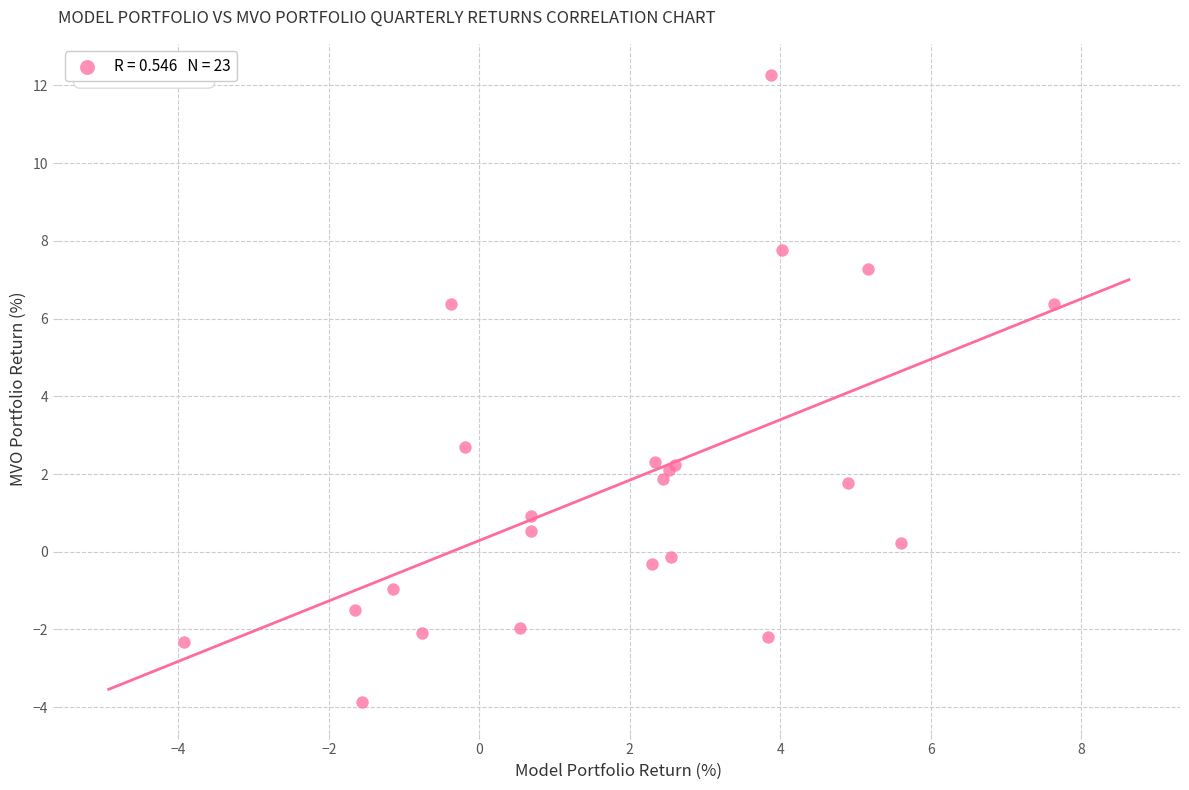

What Y value in the scatter plot is closest to 4?

2.7